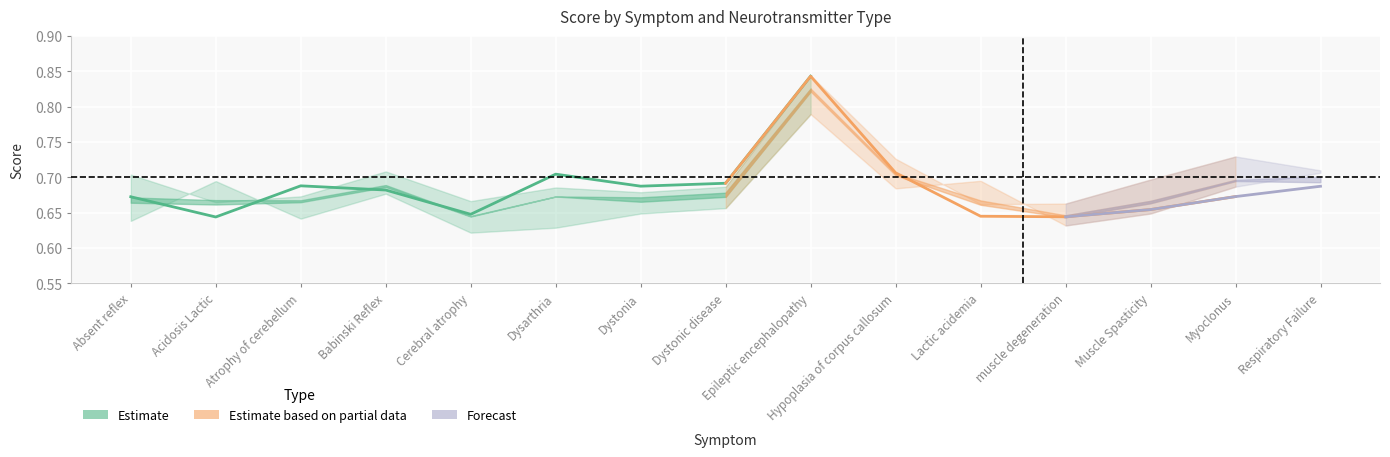

Does the chart display data point markers on the line(s)?

No